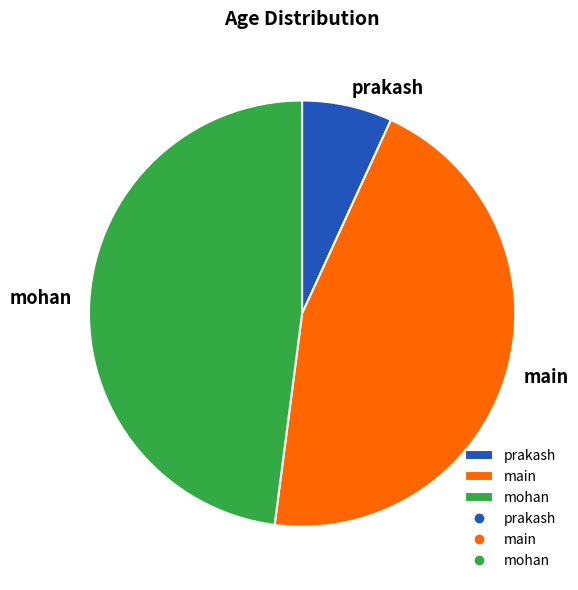

Between main and mohan, which is larger?

mohan